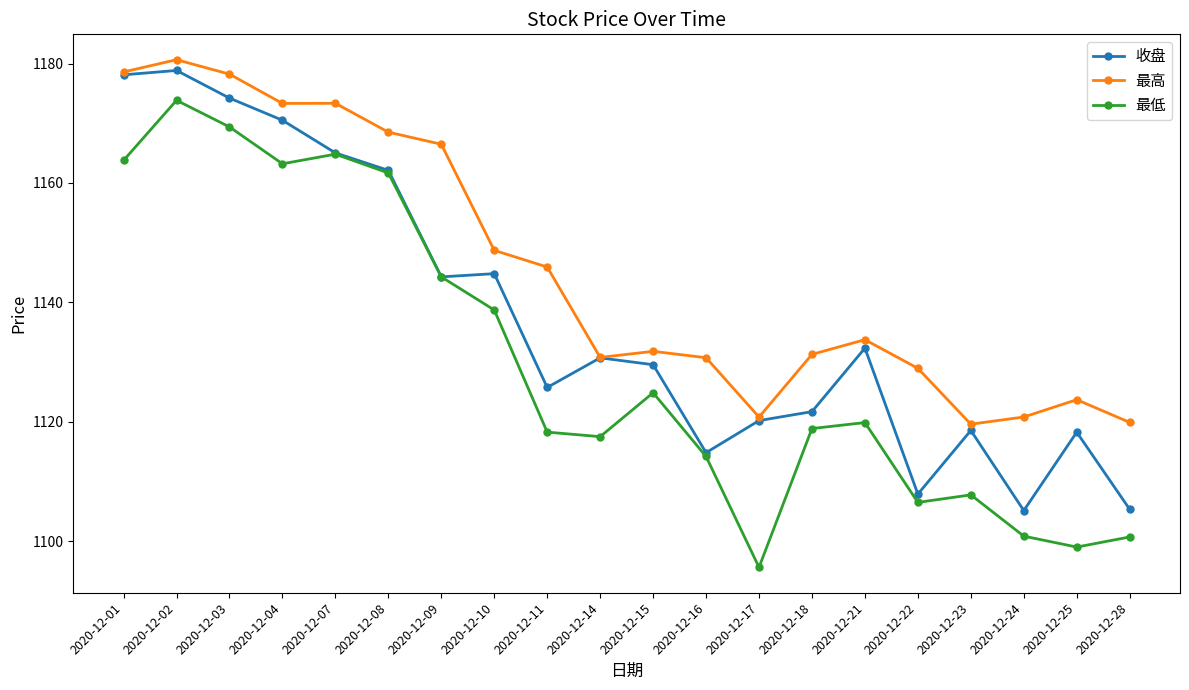

What is the sum of all 最低 values?

22603.7